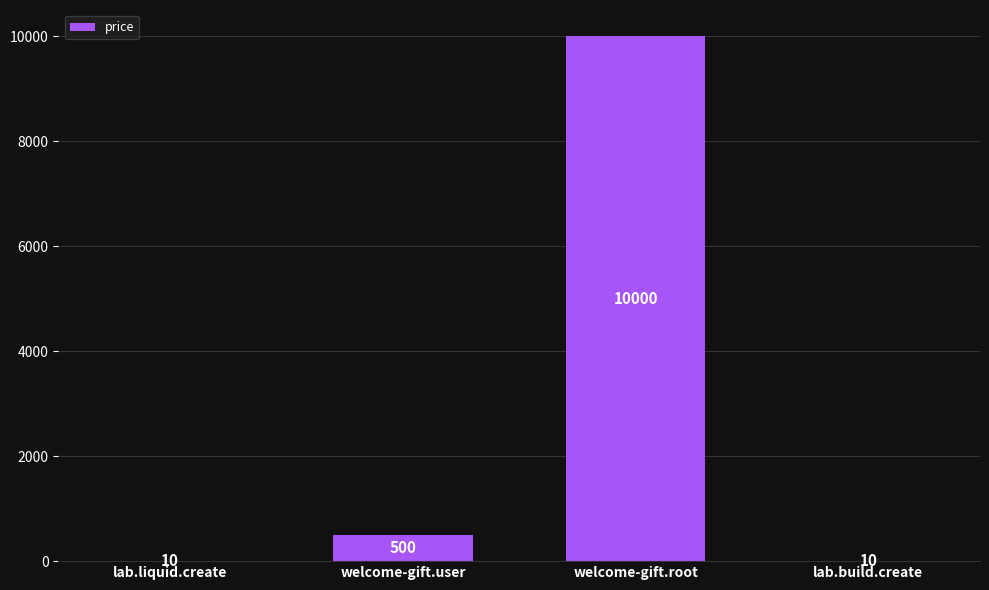

What is the greatest value displayed?

10000